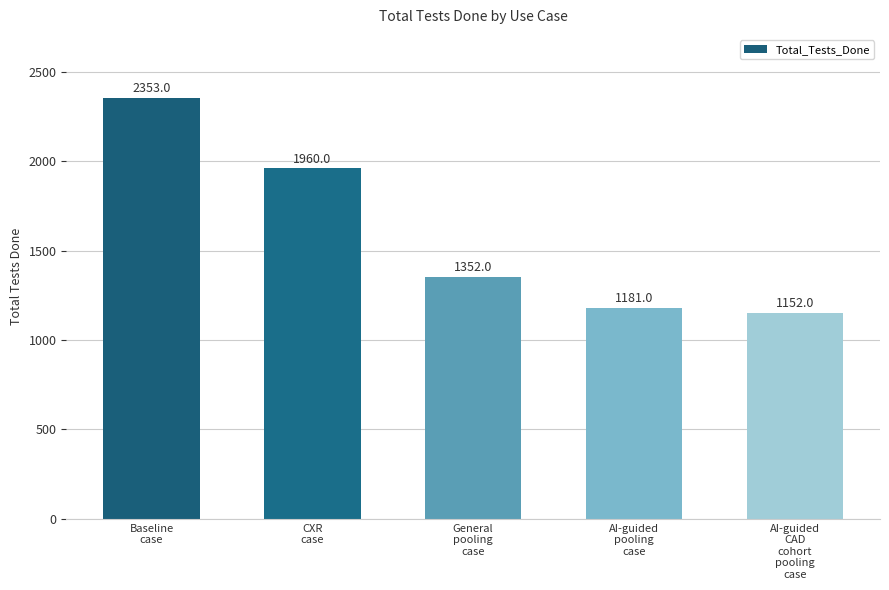

List the labels in order of value, largest first.

Baseline
case, CXR
case, General
pooling
case, AI-guided
pooling
case, AI-guided
CAD
cohort
pooling
case